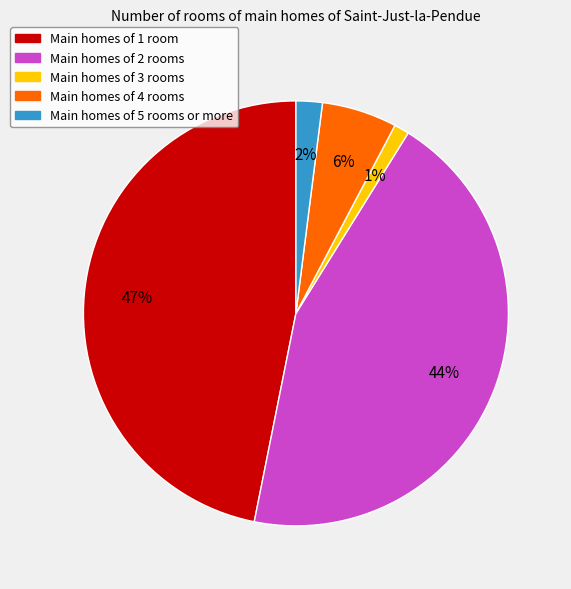

To the nearest percent, what is the average slice percentage?

20%